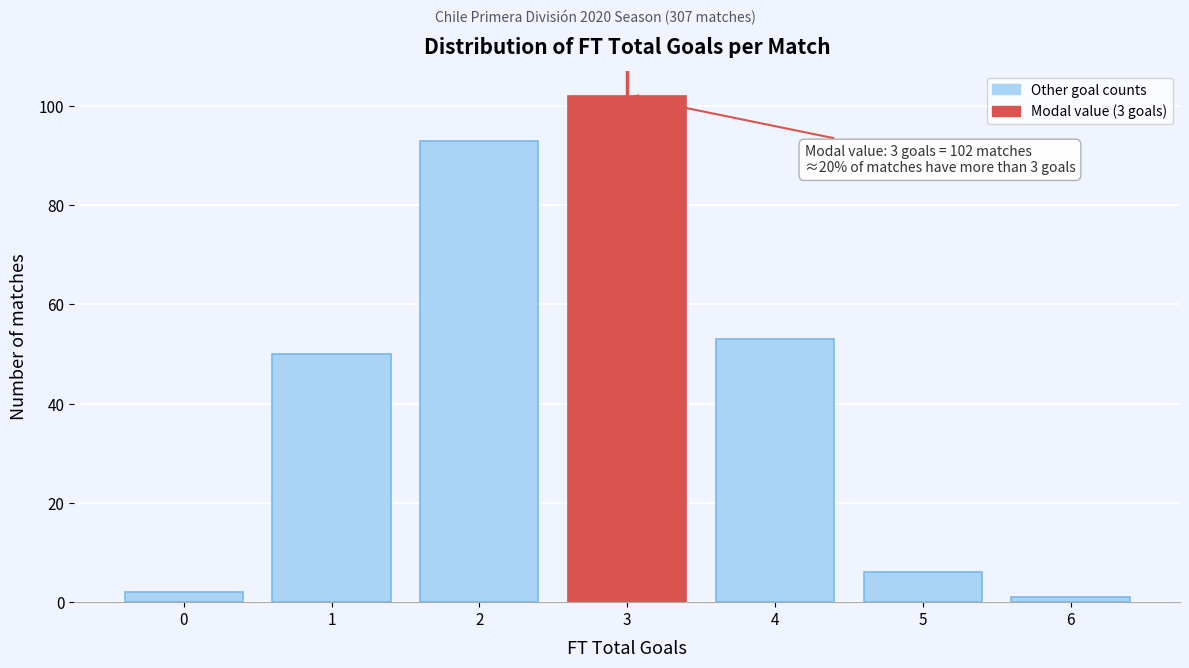

Which range on the x-axis has the tallest bar?

2.5 to 3.5